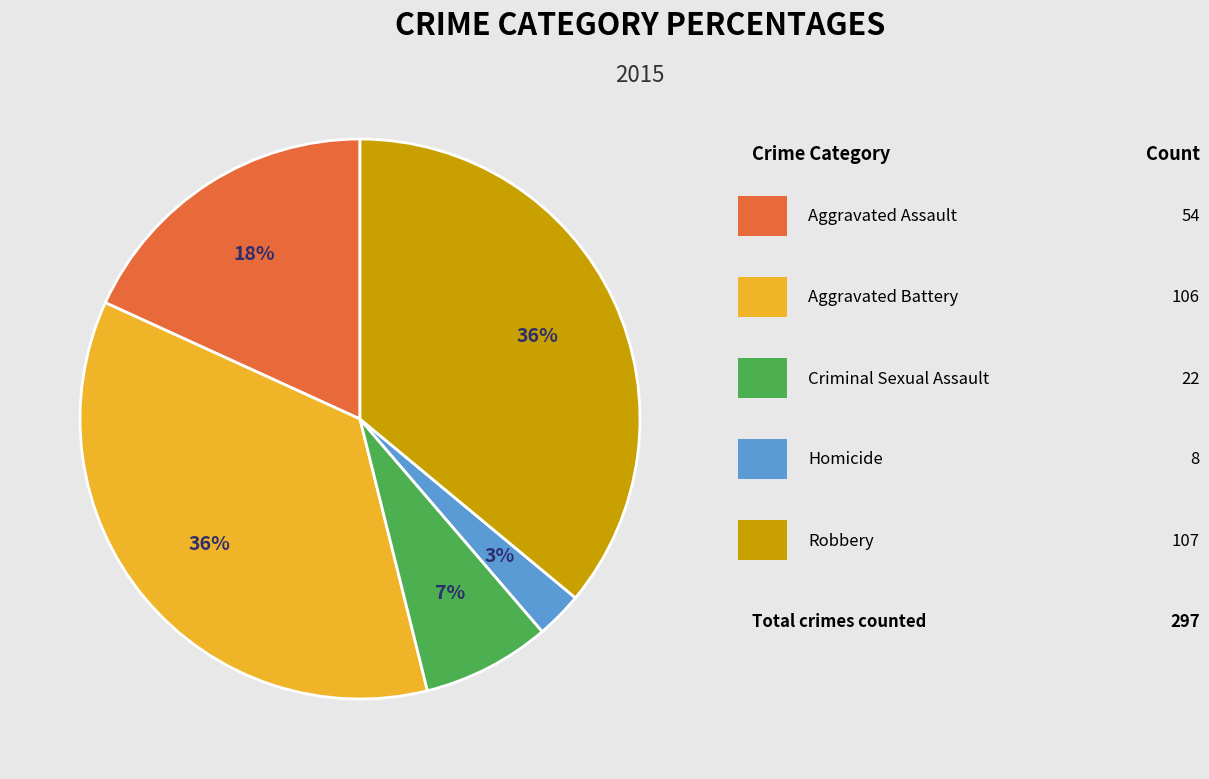

To the nearest percent, what is the difference between the largest and smallest slice percentages?

33%